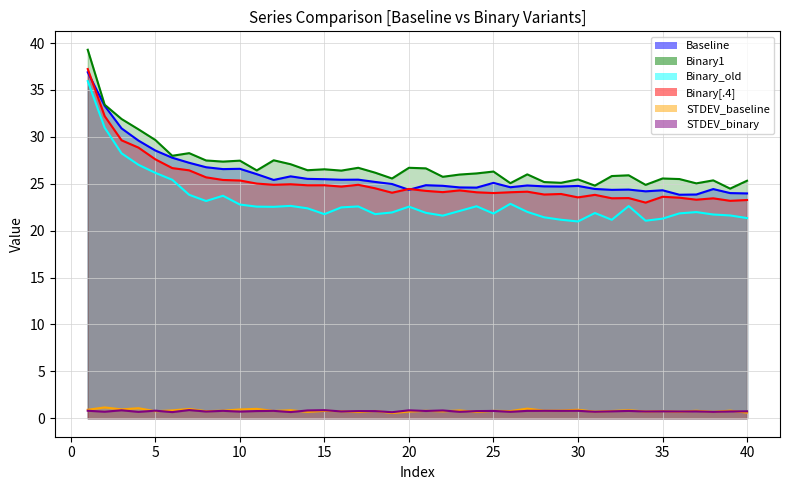

Is the value of Binary1 at 39 greater than the value of STDEV_binary at 36?

Yes